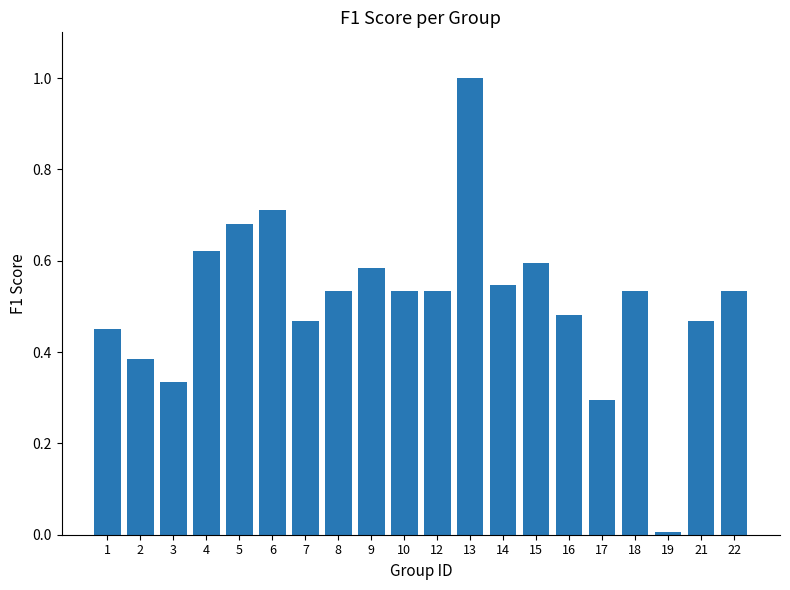

What is the difference between the maximum and minimum values?

1.0